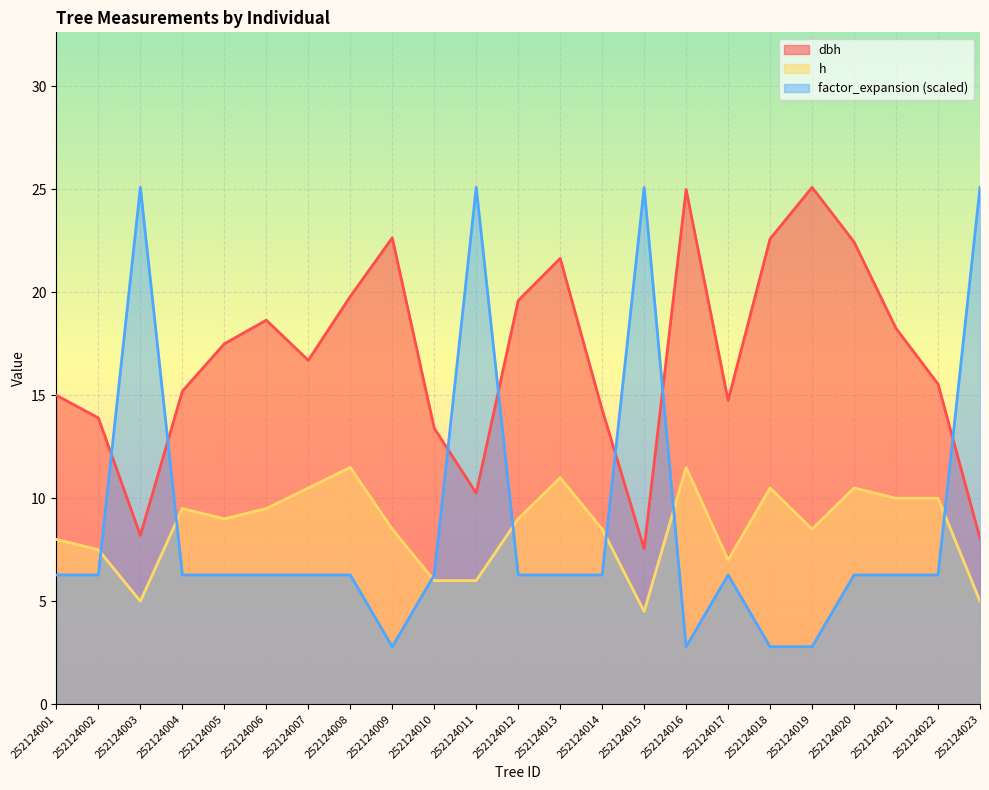

Reading left to right, extract all data points from this chart.

dbh: 252124001=15.0	252124002=13.9	252124003=8.2	252124004=15.2	252124005=17.5	252124006=18.6	252124007=16.7	252124008=19.8	252124009=22.6	252124010=13.4	252124011=10.2	252124012=19.6	252124013=21.6	252124014=14.3	252124015=7.5	252124016=25.0	252124017=14.8	252124018=22.6	252124019=25.1	252124020=22.4	252124021=18.2	252124022=15.6	252124023=8.1
h: 252124001=8.0	252124002=7.5	252124003=5.0	252124004=9.5	252124005=9.0	252124006=9.5	252124007=10.5	252124008=11.5	252124009=8.5	252124010=6.0	252124011=6.0	252124012=9.0	252124013=11.0	252124014=8.5	252124015=4.5	252124016=11.5	252124017=7.0	252124018=10.5	252124019=8.5	252124020=10.5	252124021=10.0	252124022=10.0	252124023=5.0
factor_expansion: 252124001=6.3	252124002=6.3	252124003=25.1	252124004=6.3	252124005=6.3	252124006=6.3	252124007=6.3	252124008=6.3	252124009=2.8	252124010=6.3	252124011=25.1	252124012=6.3	252124013=6.3	252124014=6.3	252124015=25.1	252124016=2.8	252124017=6.3	252124018=2.8	252124019=2.8	252124020=6.3	252124021=6.3	252124022=6.3	252124023=25.1